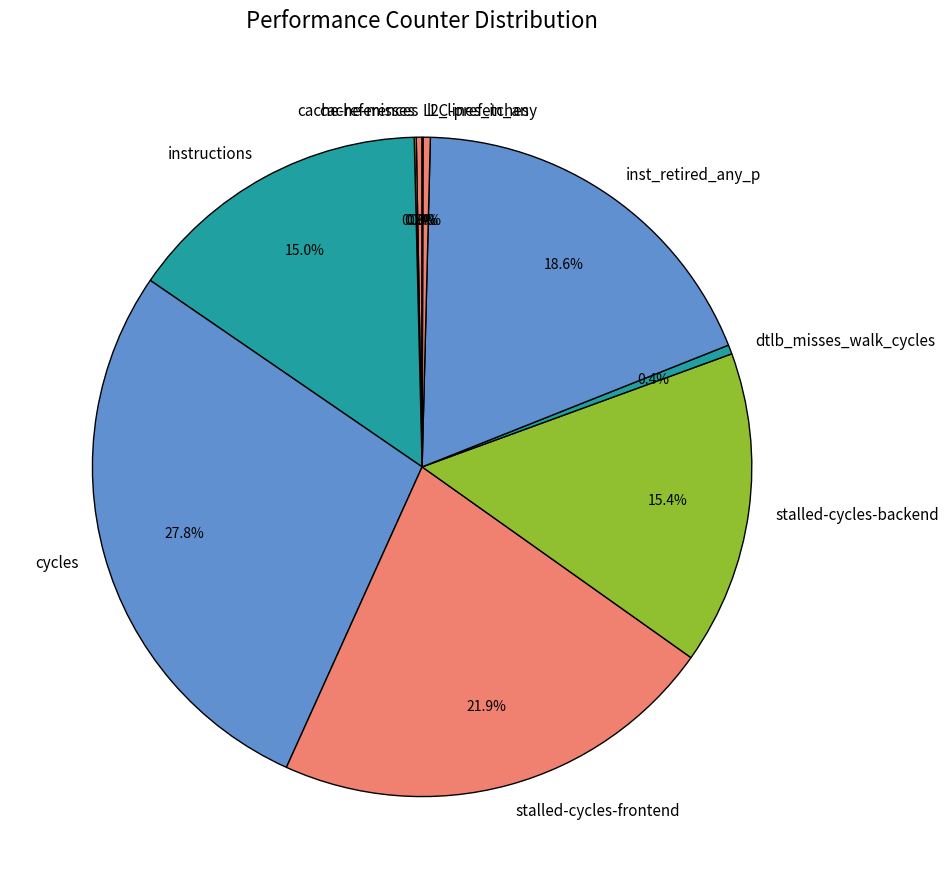

The l2_lines_in_any slice represents 0% of the pie. True or false?

True